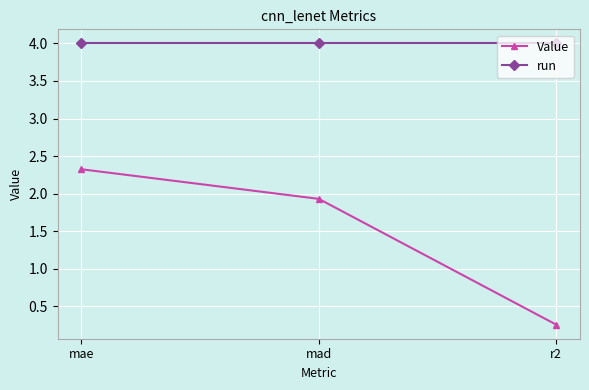

What is the label of the 1st point from the right?

r2